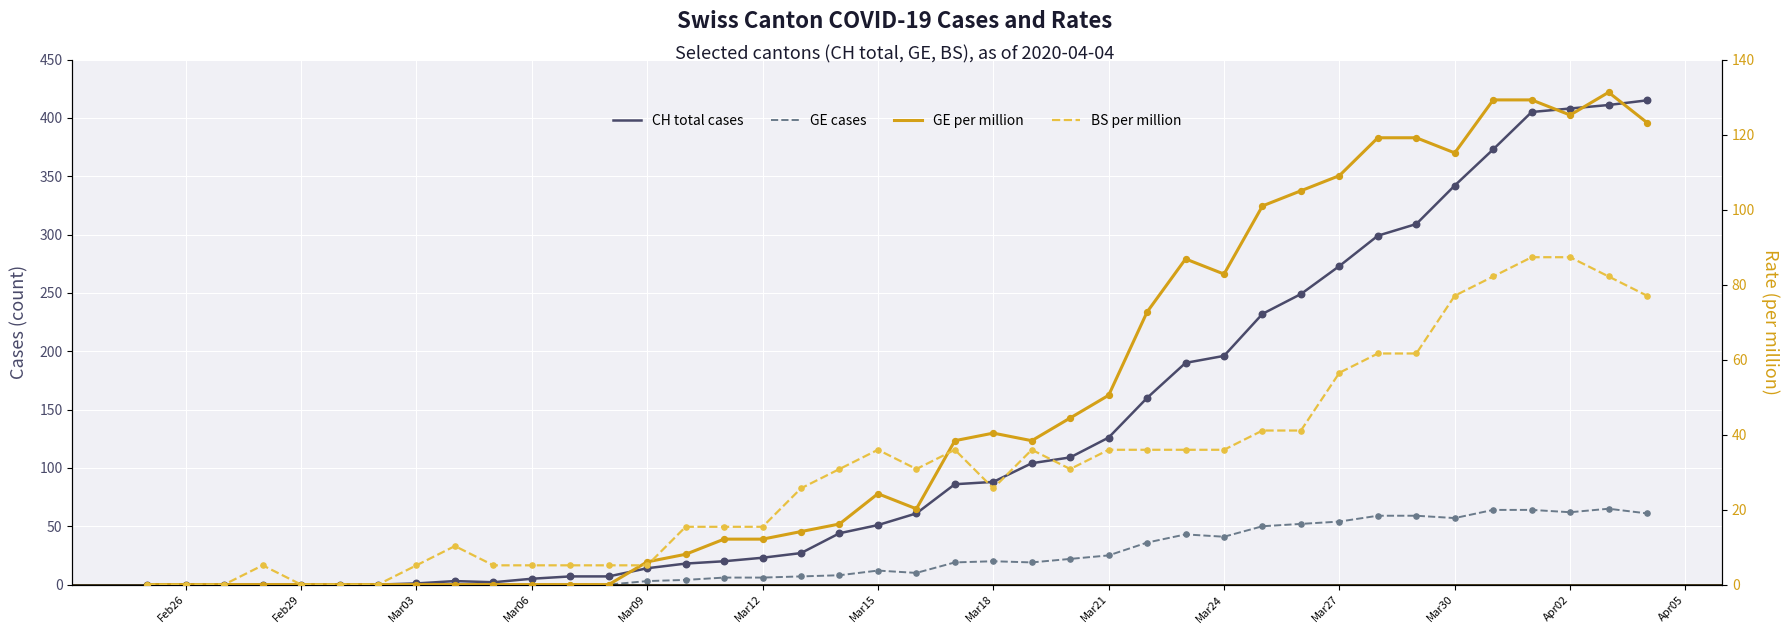

Which series contains the lowest Y value?

CH total cases